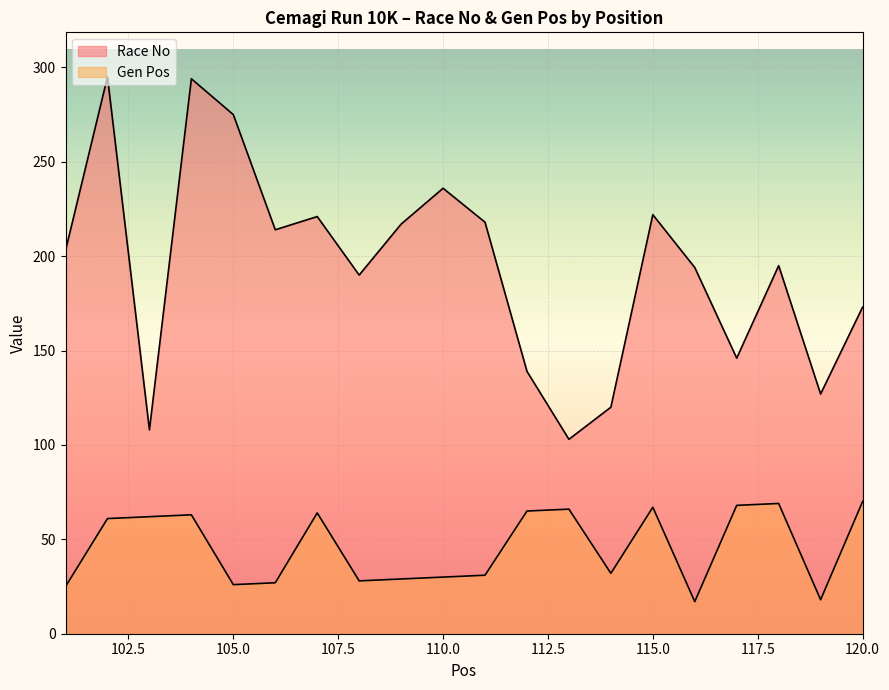

Is it true that Race No equals 309 at 111?

False